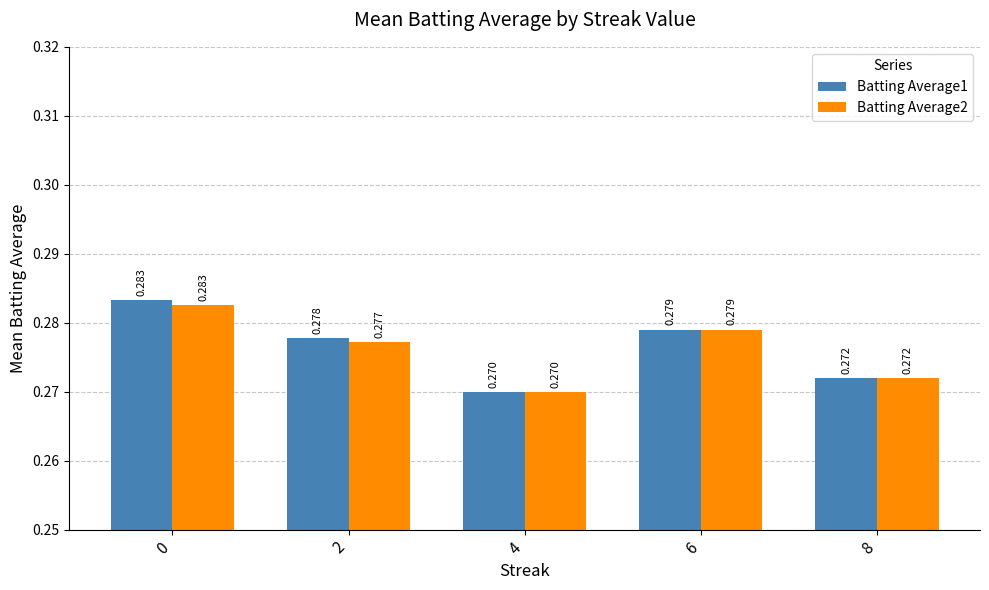

At how many categories does at least one series exceed 0?

5